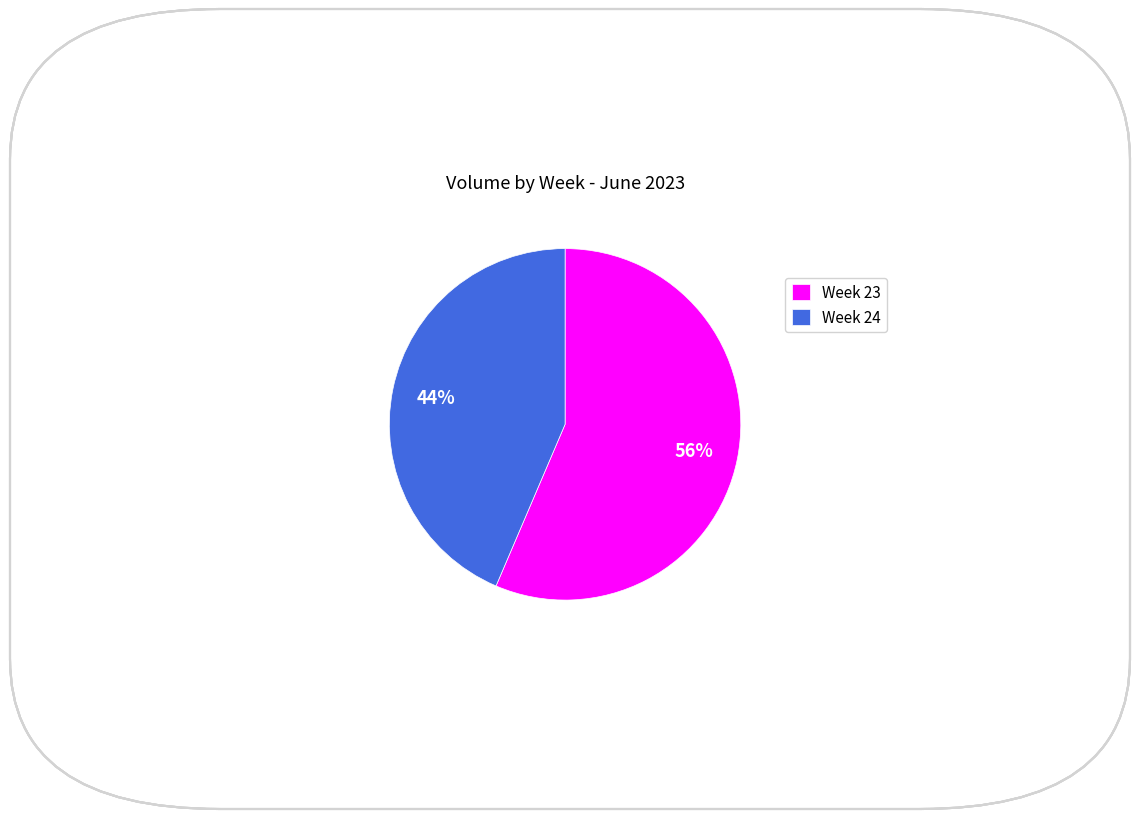

The Week 23 slice represents 56% of the pie. True or false?

True